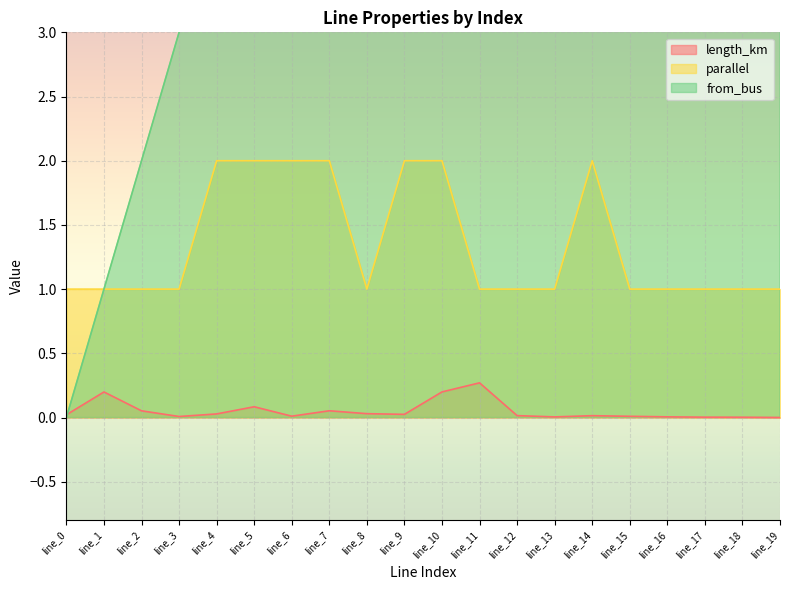

Reading left to right, transcribe all the data shown in this chart.

length_km: 0.0	0.2	0.1	0.0	0.0	0.1	0.0	0.1	0.0	0.0	0.2	0.3	0.0	0.0	0.0	0.0	0.0	0.0	0.0	0.0
parallel: 1.0	1.0	1.0	1.0	2.0	2.0	2.0	2.0	1.0	2.0	2.0	1.0	1.0	1.0	2.0	1.0	1.0	1.0	1.0	1.0
from_bus: 0.0	1.0	2.0	3.0	4.0	4.0	5.0	6.0	7.0	7.0	8.0	9.0	10.0	10.0	11.0	12.0	13.0	14.0	15.0	16.0